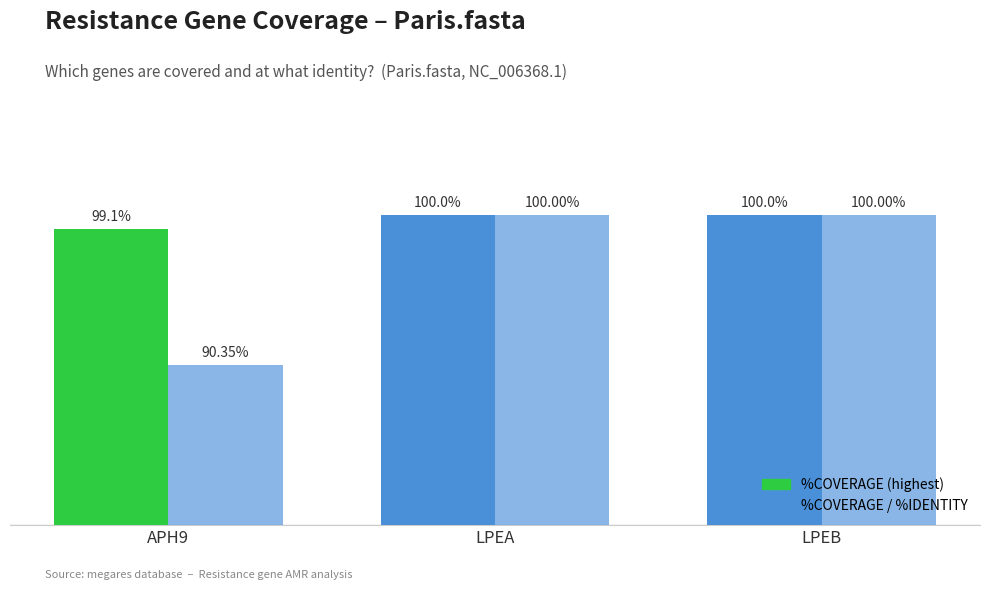

Does the chart contain any negative values?

No